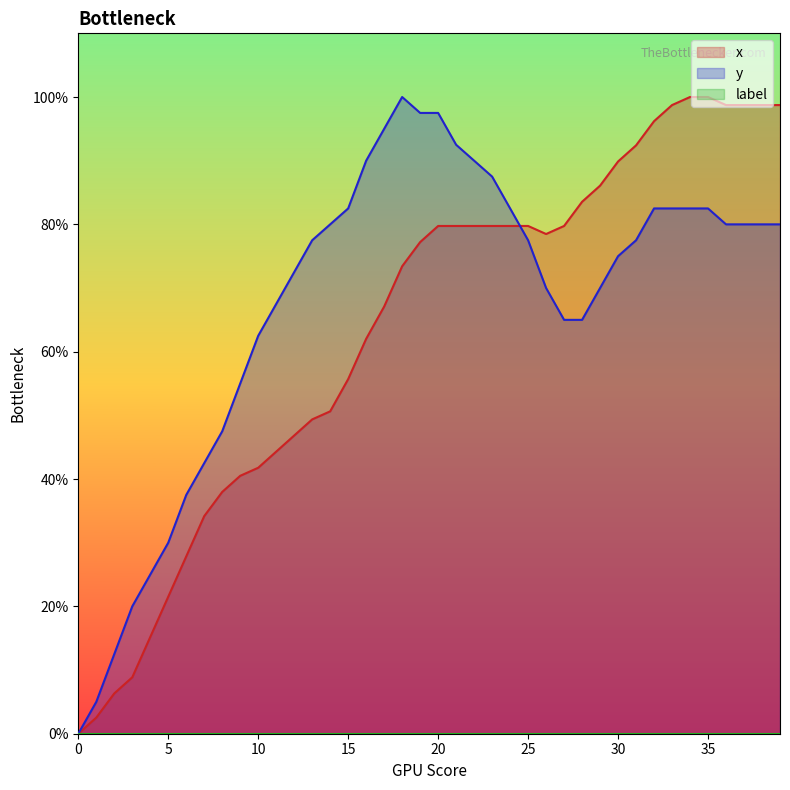

Between which two adjacent categories do x and y first intersect?

24 and 25